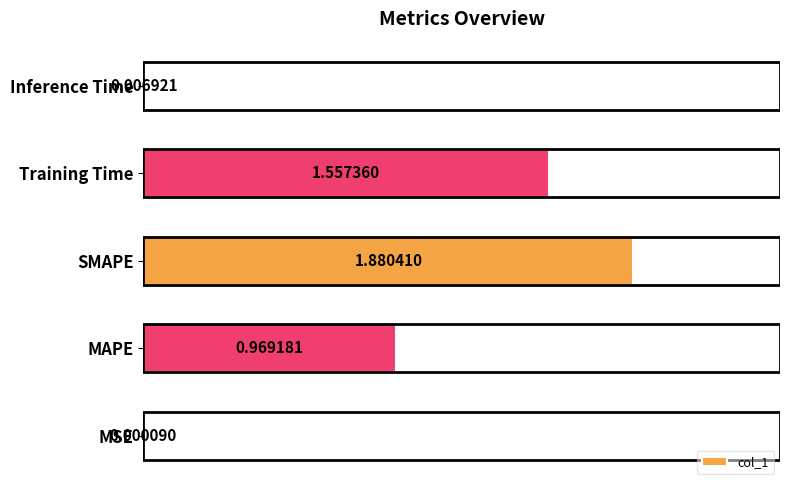

What is the sum of all values?

4.4